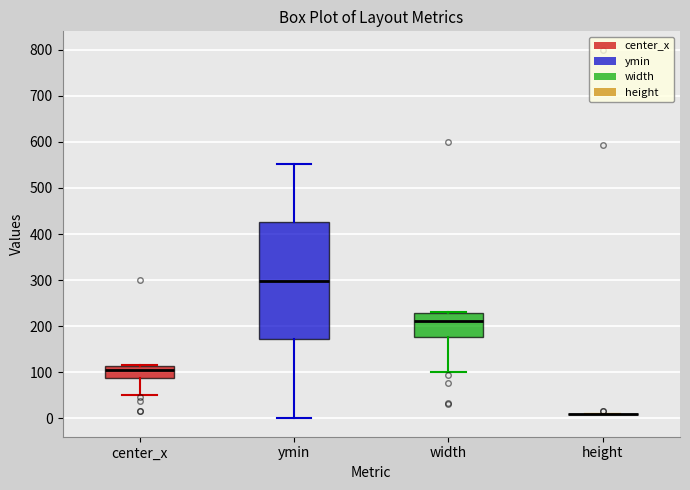

Which box is the tallest, from its lower edge to its upper edge?

ymin